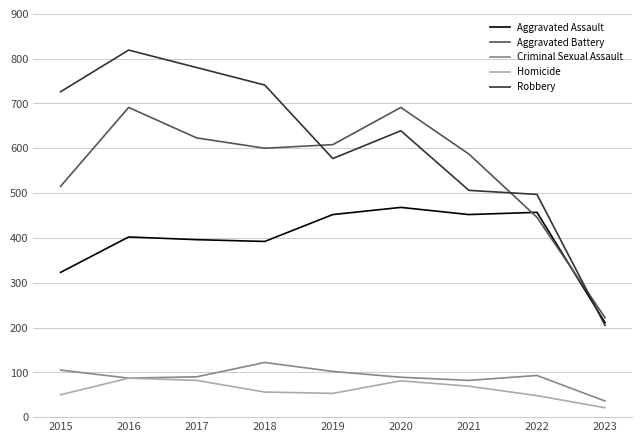

True or false: Aggravated Assault has a value of 452 at 2019.

True